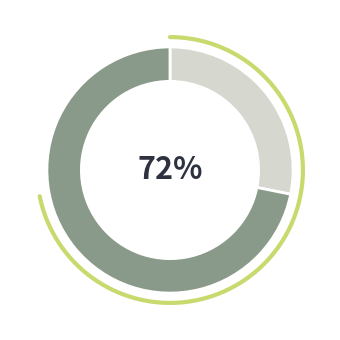

The 惜分钗·夜坐 slice represents 28% of the pie. True or false?

True